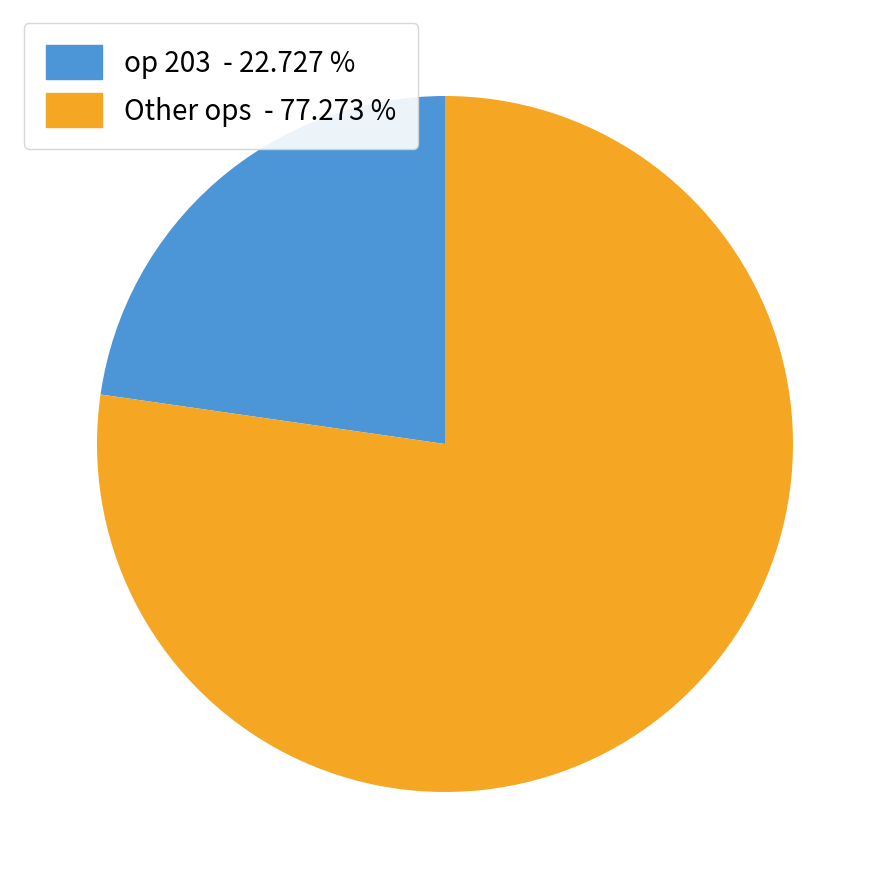

Is there any slice that represents more than half of the pie?

Yes